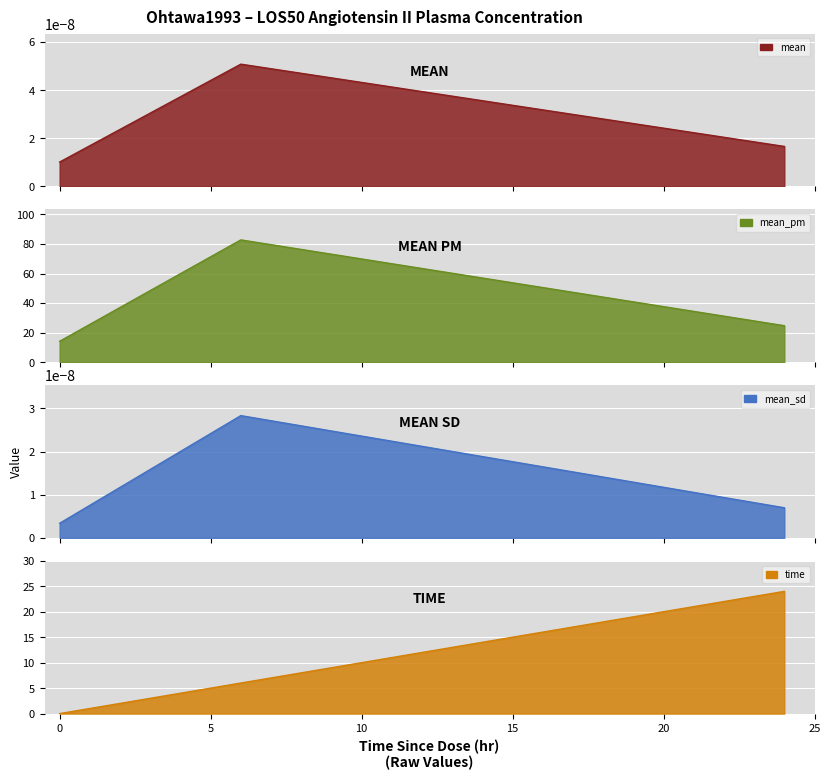

Rank the categories by time value from highest to lowest.

24.0, 6.0, 0.0